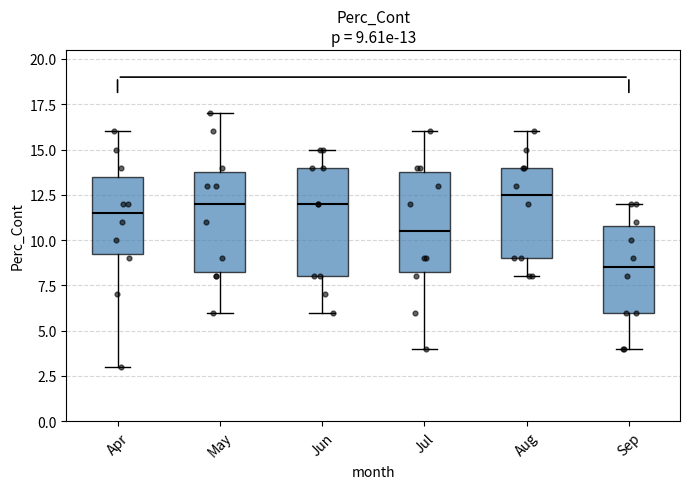

Comparing the boxes themselves (not the whiskers), which one is the tallest?

Jun